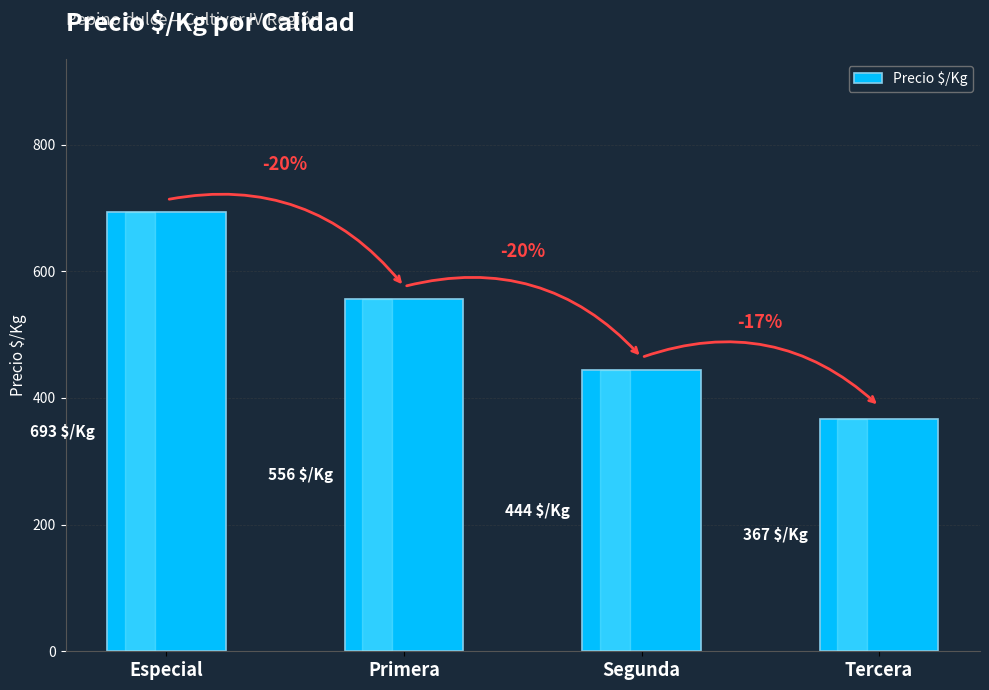

Is it true that the value at Segunda is 631?

False